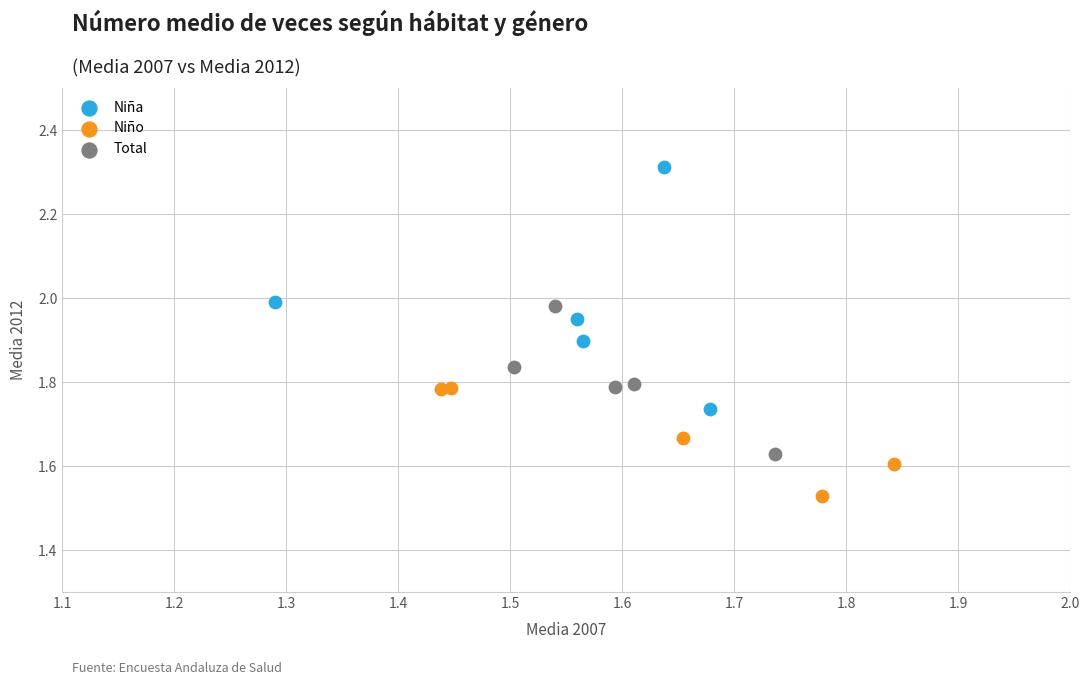

What are all the series names shown in the legend?

Niña, Niño, Total